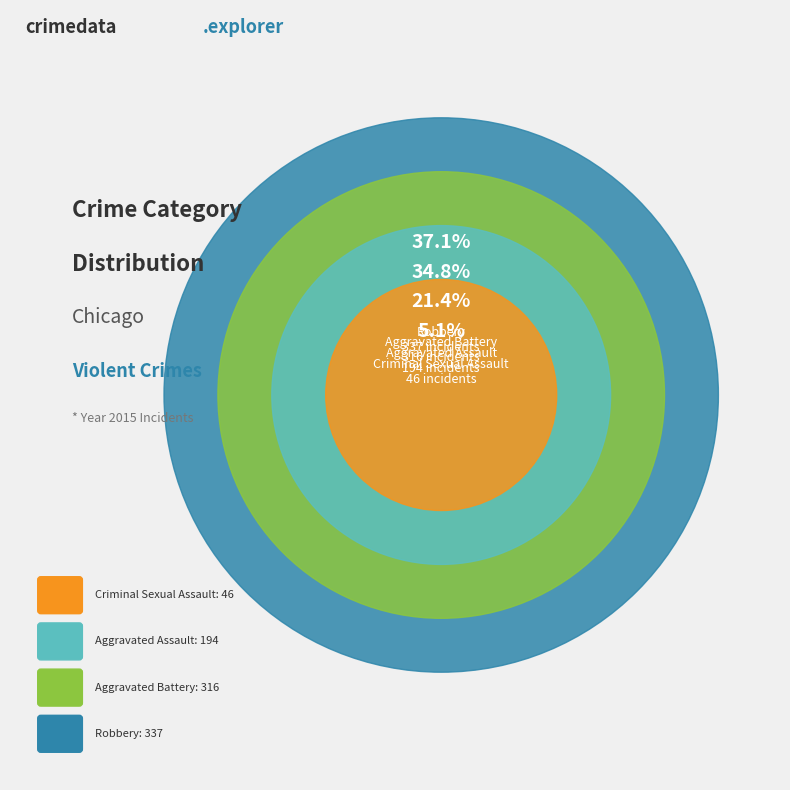

To the nearest percent, what portion does Criminal Sexual Assault represent?

5%